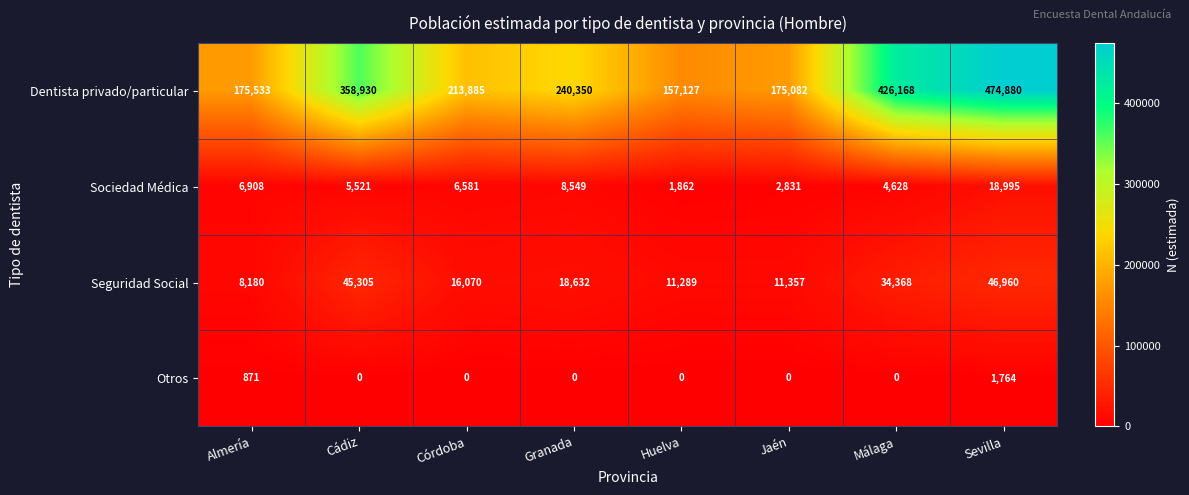

What is the highest value of the Sociedad Médica series?

18995